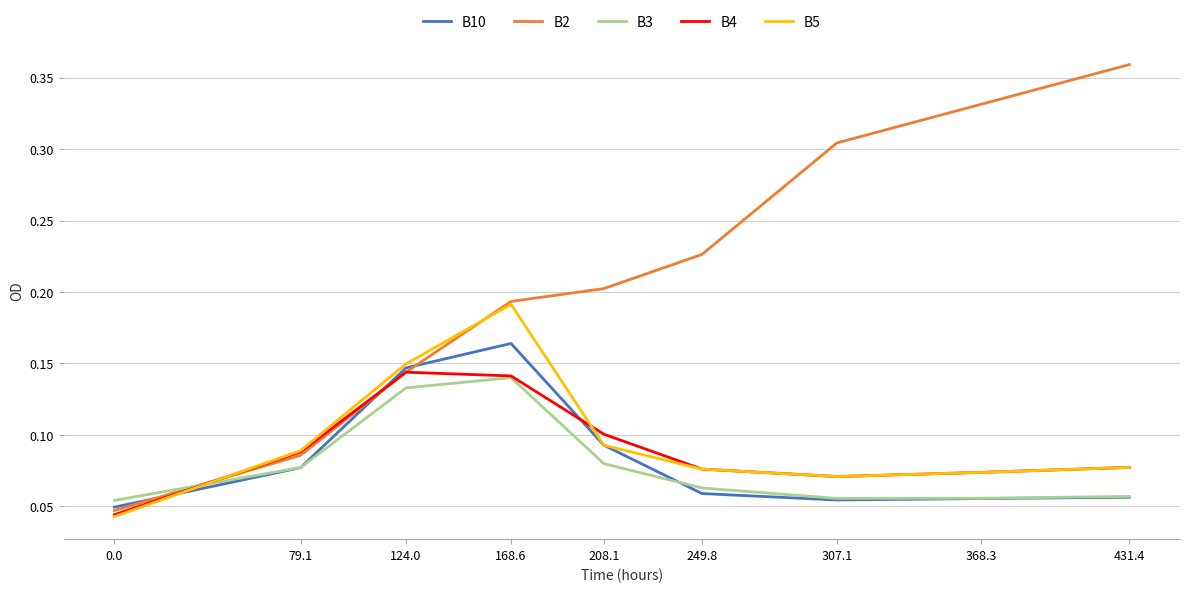

What position from the right is 124.0?

7